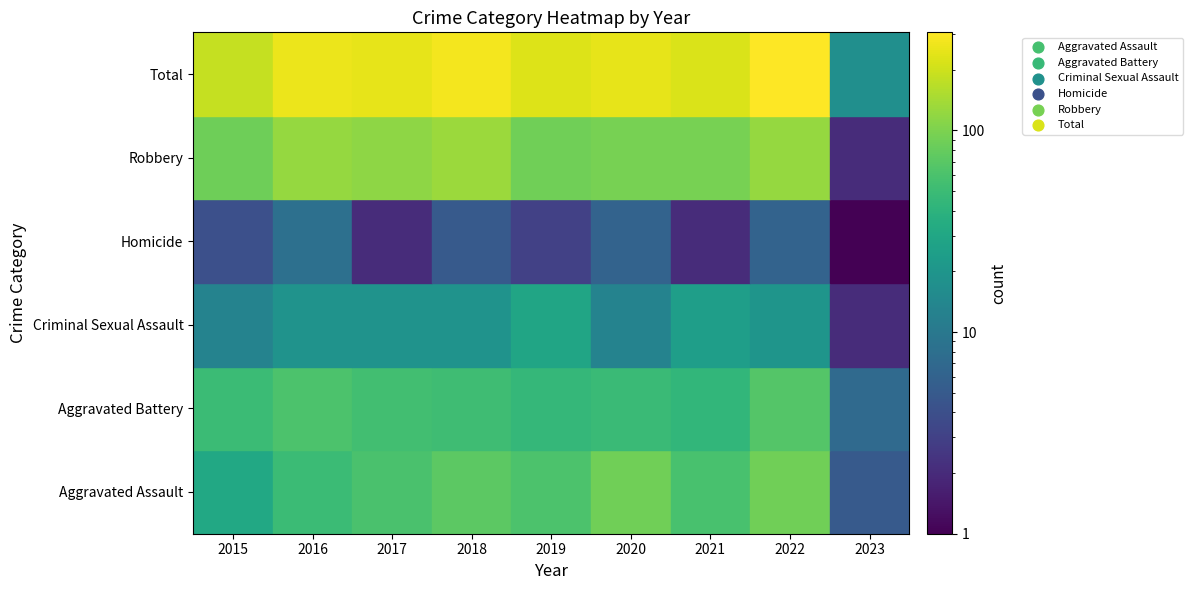

How many distinct data groups are displayed?

6